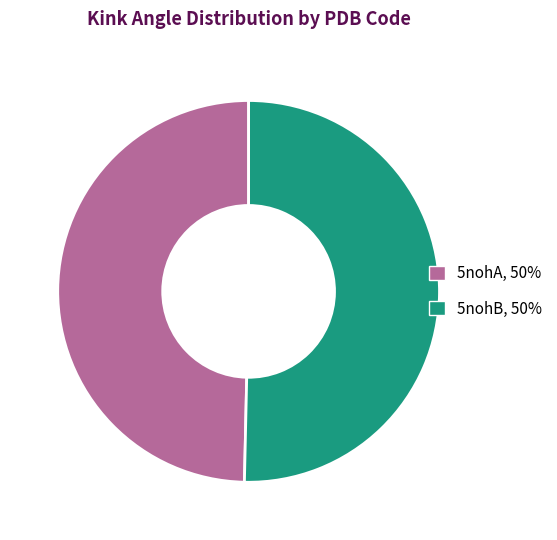

Does any single category account for the majority?

Yes